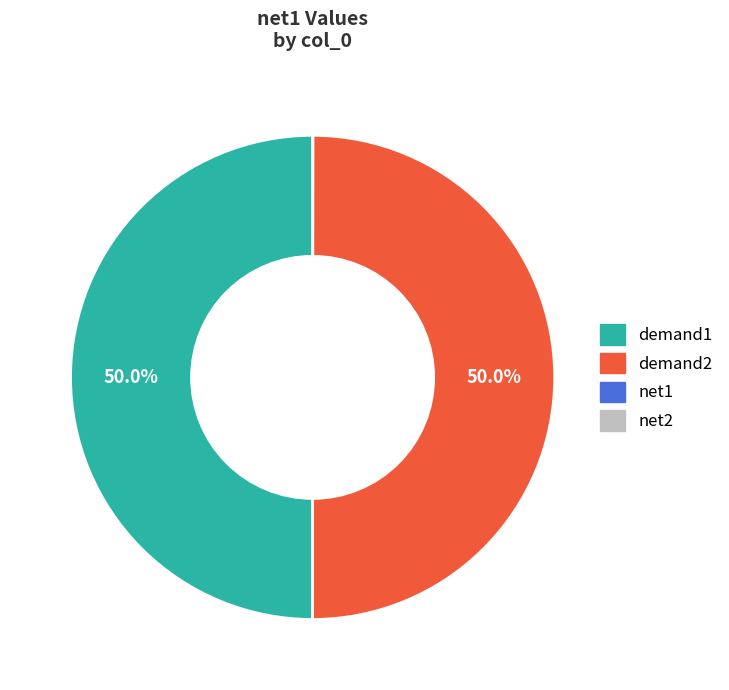

What portion of the pie excludes demand2?

50.0%